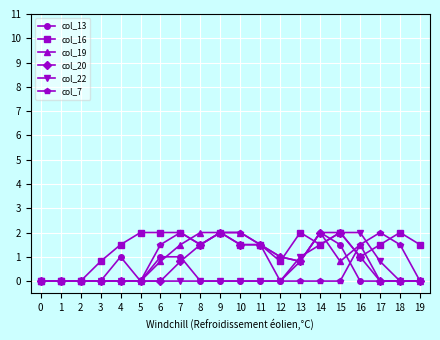

What is the maximum value shown in the chart?

2.0